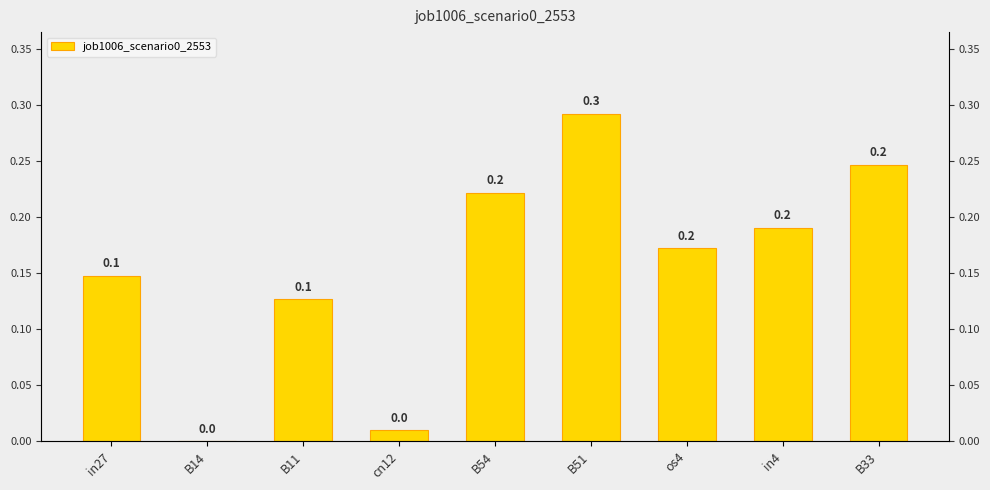

What is the sum of the values at B54 and B33?

0.5